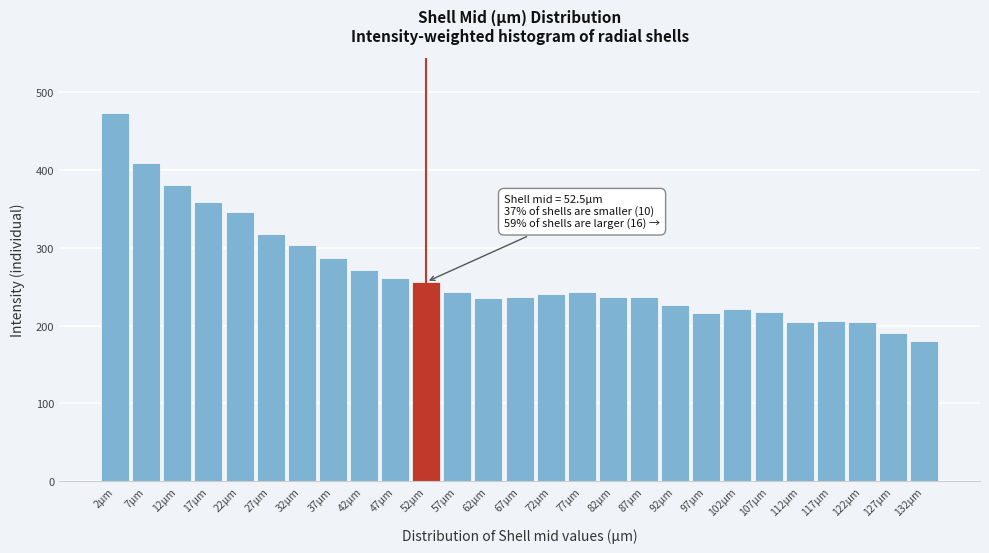

What is the difference between the maximum and second lowest values?

282